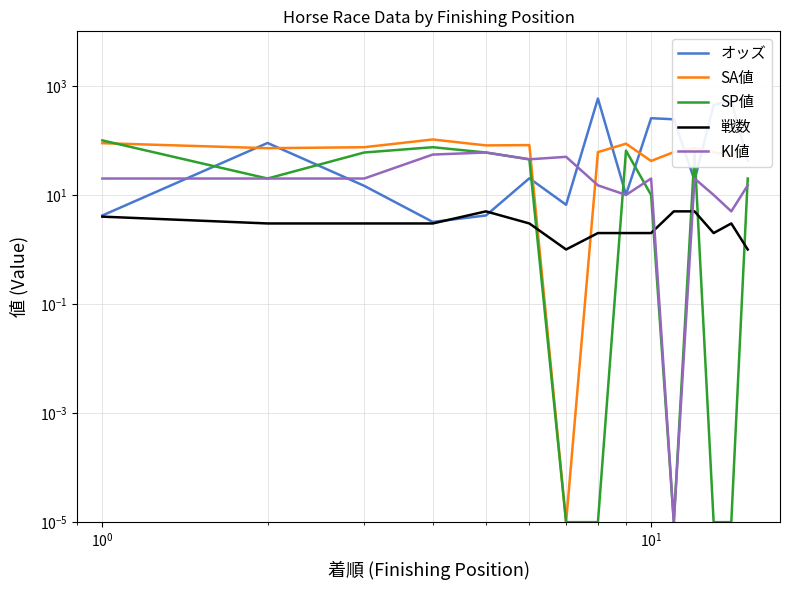

What is the value of the 戦数 point at the 4th from the left?

3.0